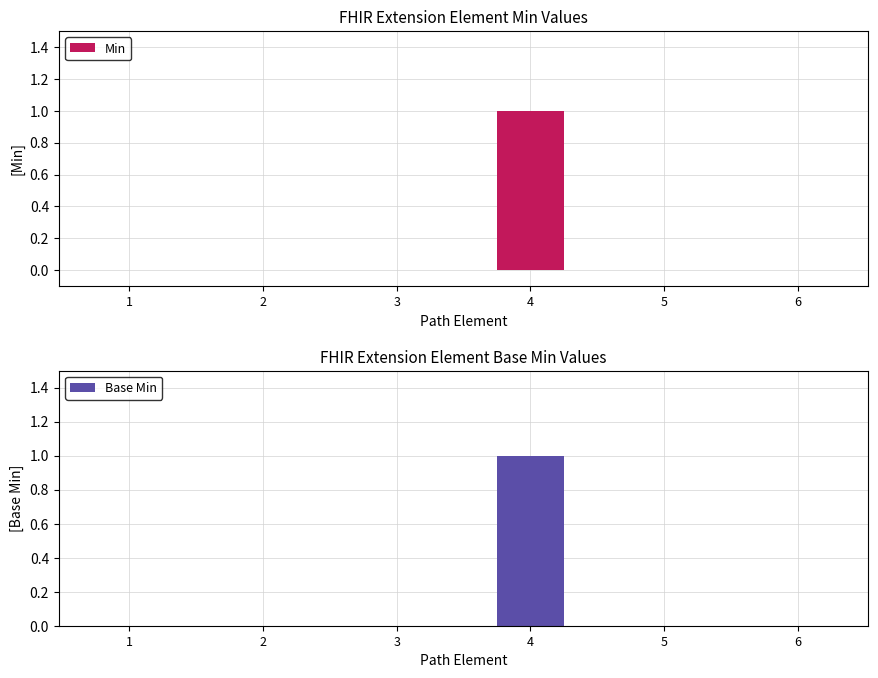

At which label is Min closest to 0?

1